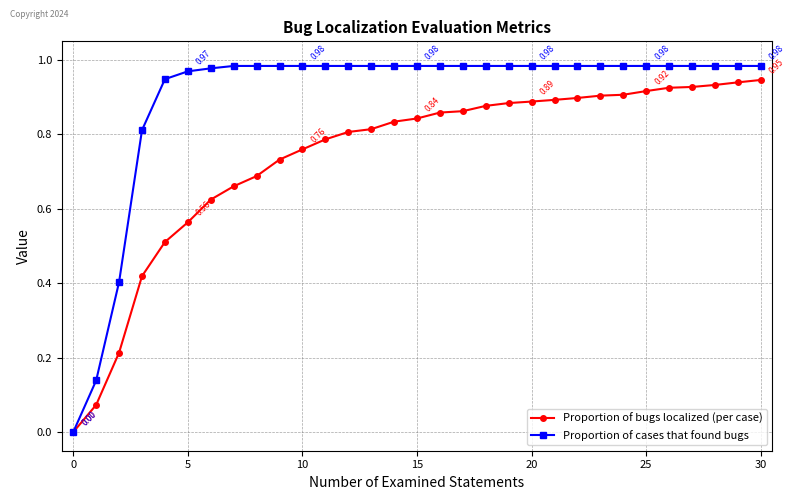

How many distinct data groups are displayed?

2